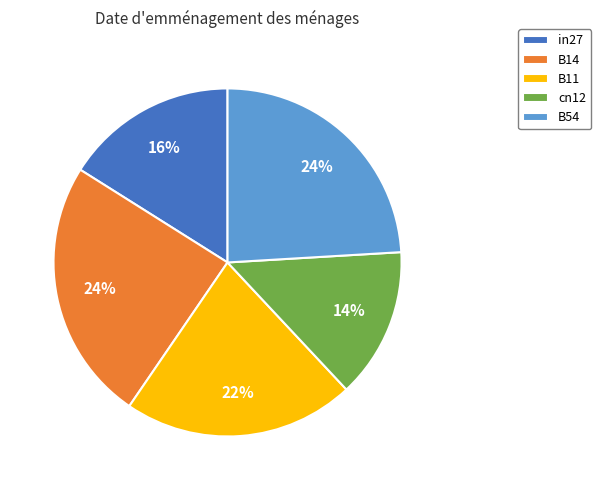

What is the smallest slice in the pie chart?

cn12